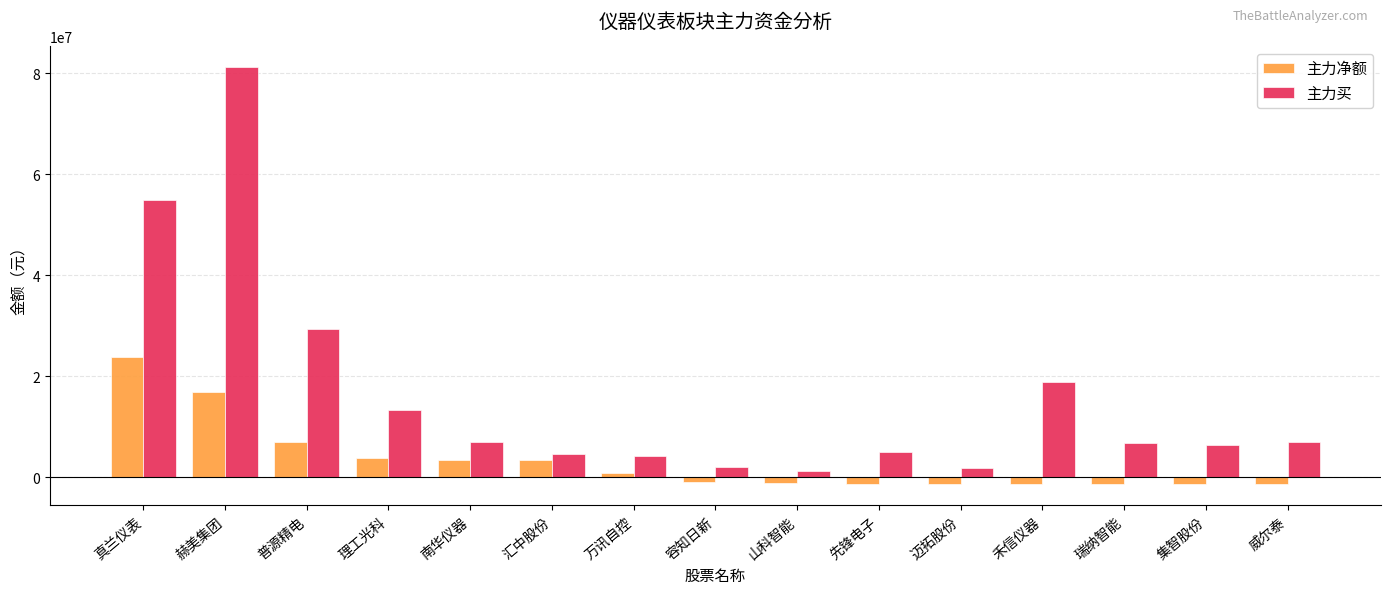

True or false: 主力买 has a value of 3328807 at 南华仪器.

False